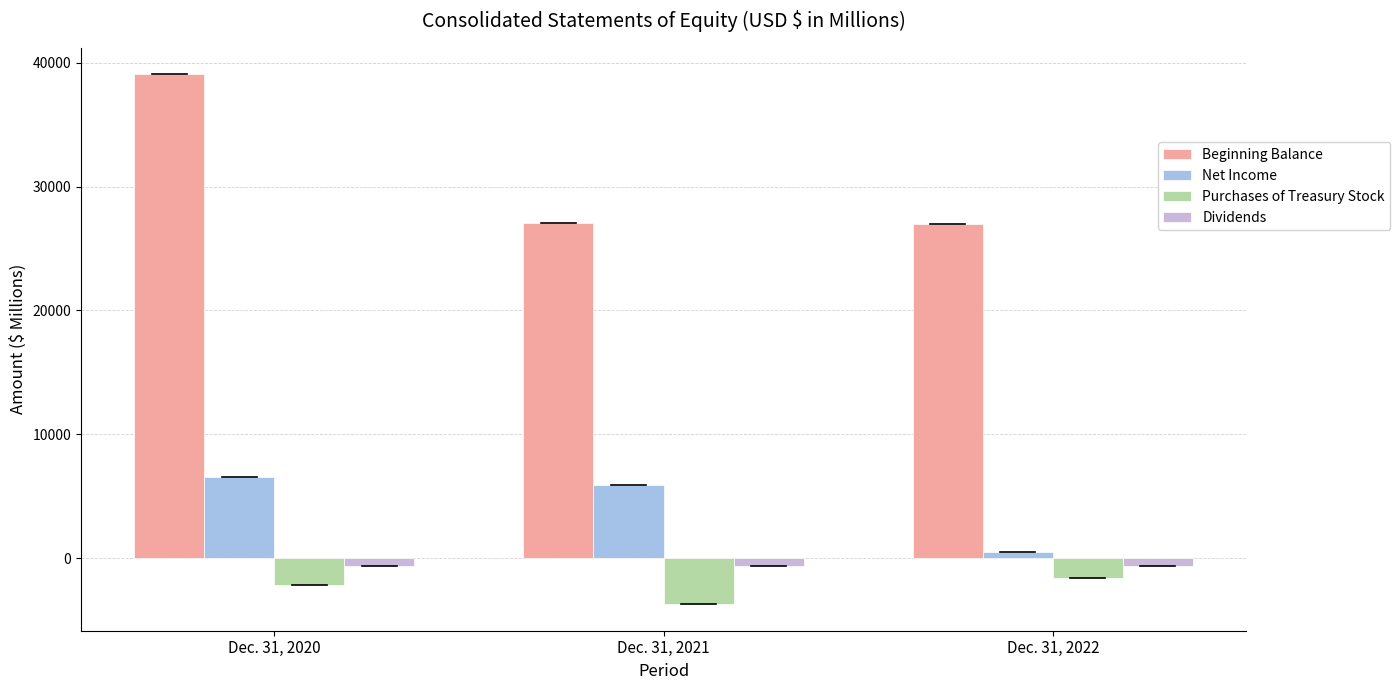

How many values in the Net Income series are below 5917?

1